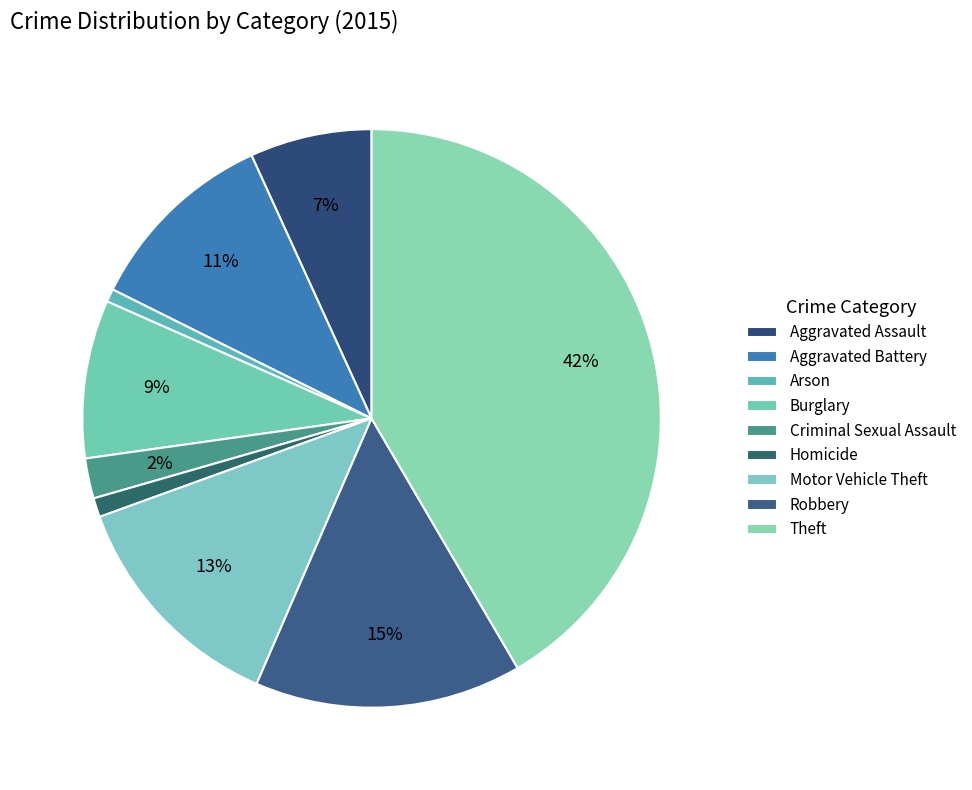

How many slices are in this pie chart?

9